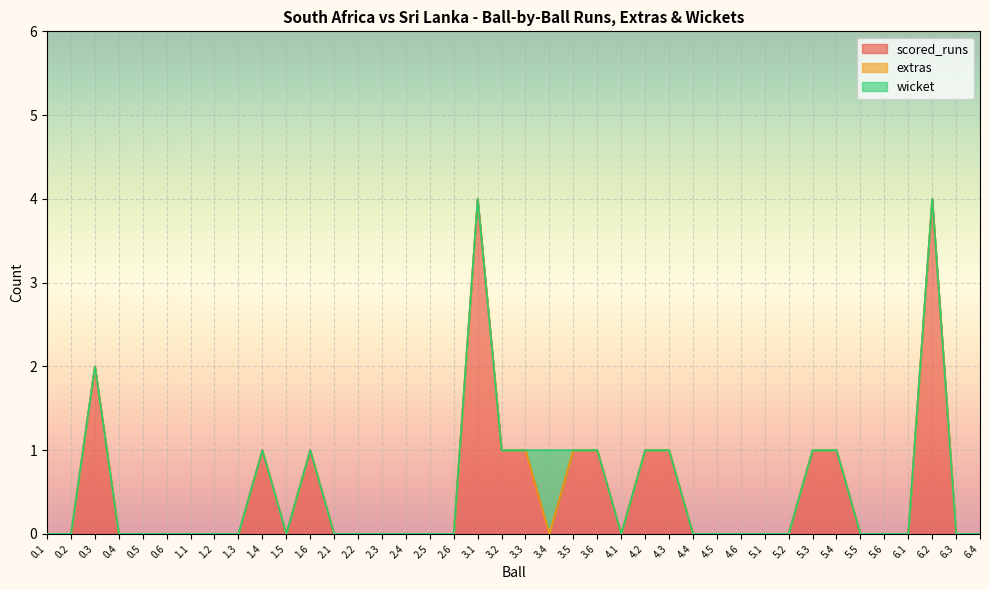

How many lines are shown in the chart?

3